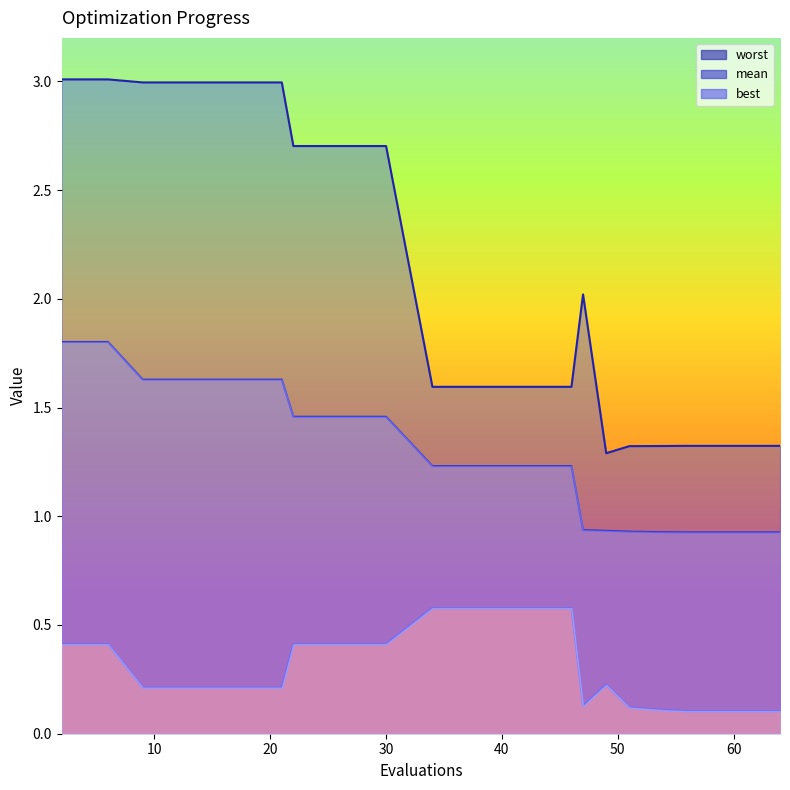

Rank the categories by mean value from lowest to highest.

56, 60, 64, 54, 51, 49, 47, 34, 38, 42, 46, 22, 26, 30, 9, 13, 17, 21, 2, 6